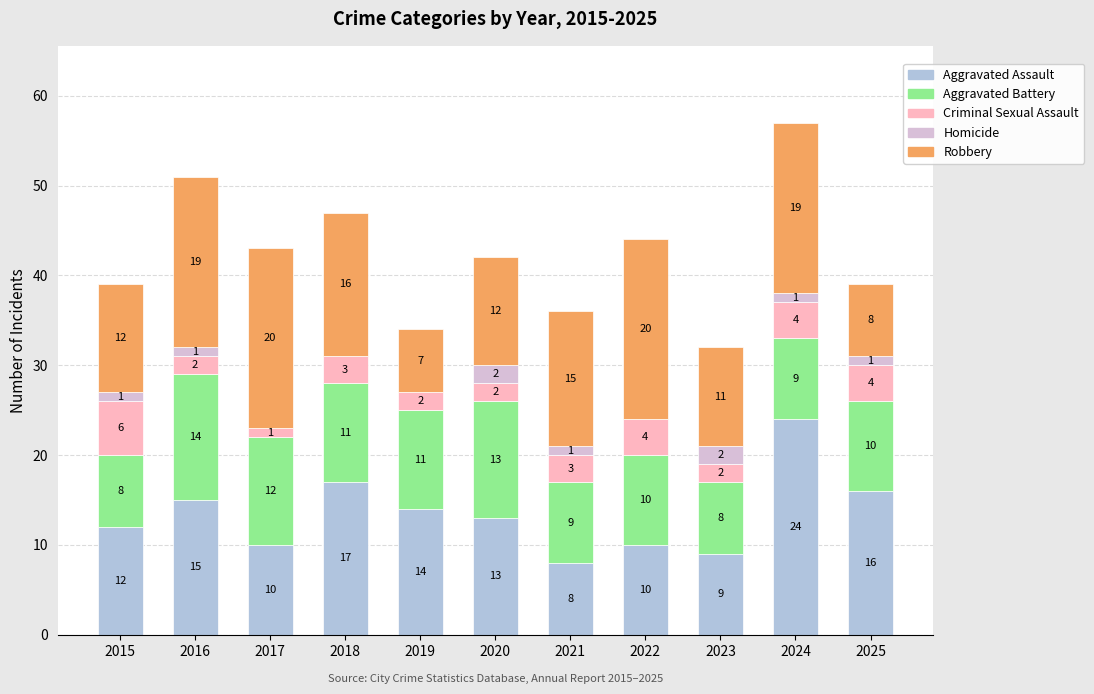

Read the Aggravated Assault value at 2022, to the nearest 5.

10